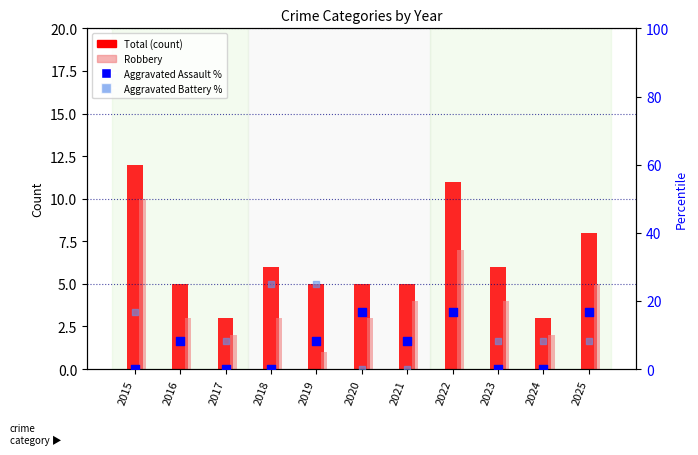

Which series has the largest total across all categories?

Aggravated Battery %